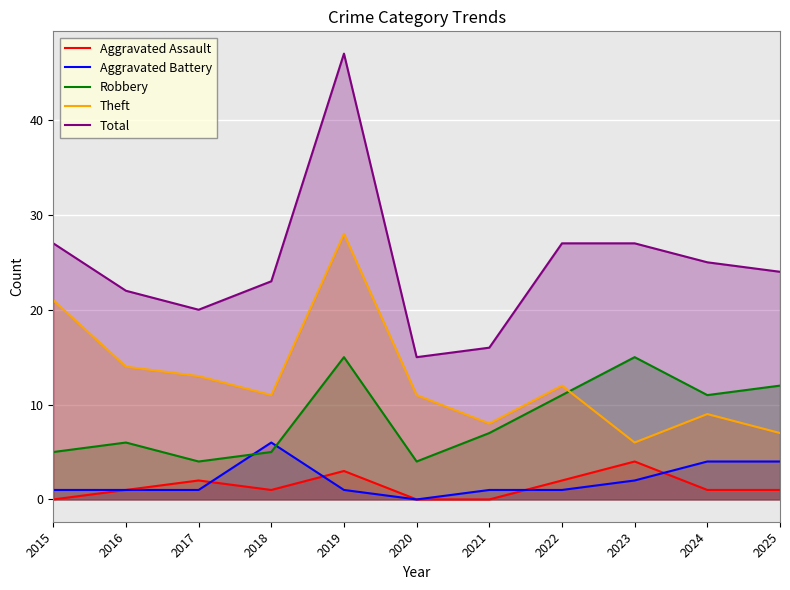

True or false: Aggravated Battery and Total intersect in this chart.

False